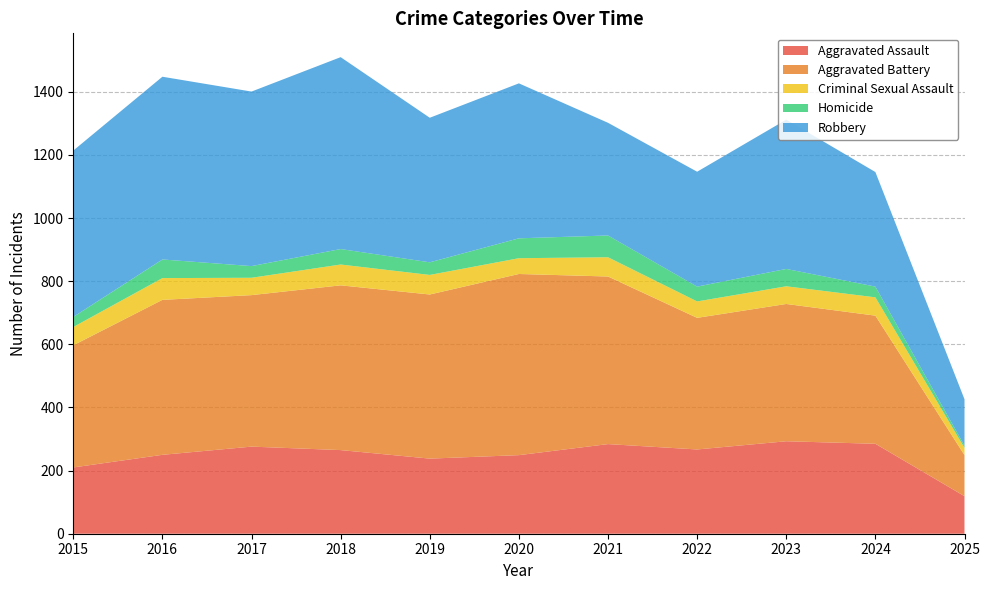

Reading left to right, what are all the values shown in this chart?

Aggravated Assault: 210	250	276	265	238	249	284	267	293	285	119
Aggravated Battery: 387	491	480	522	520	574	531	417	435	406	130
Criminal Sexual Assault: 58	69	55	66	62	50	61	52	56	58	23
Homicide: 32	59	37	49	40	63	69	47	55	34	7
Robbery: 527	579	553	608	458	491	357	364	473	363	147